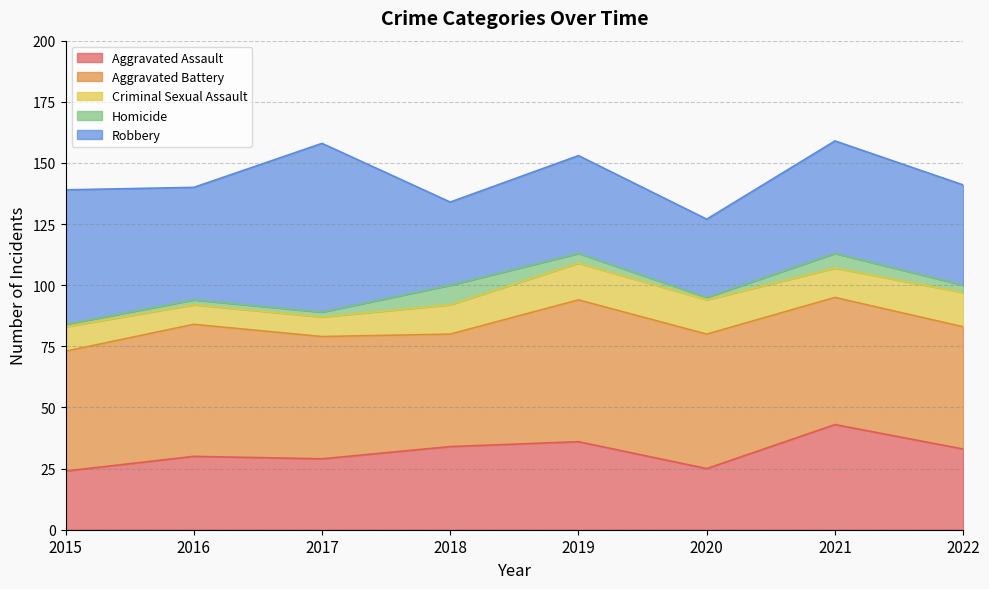

What is the greatest value displayed?

69